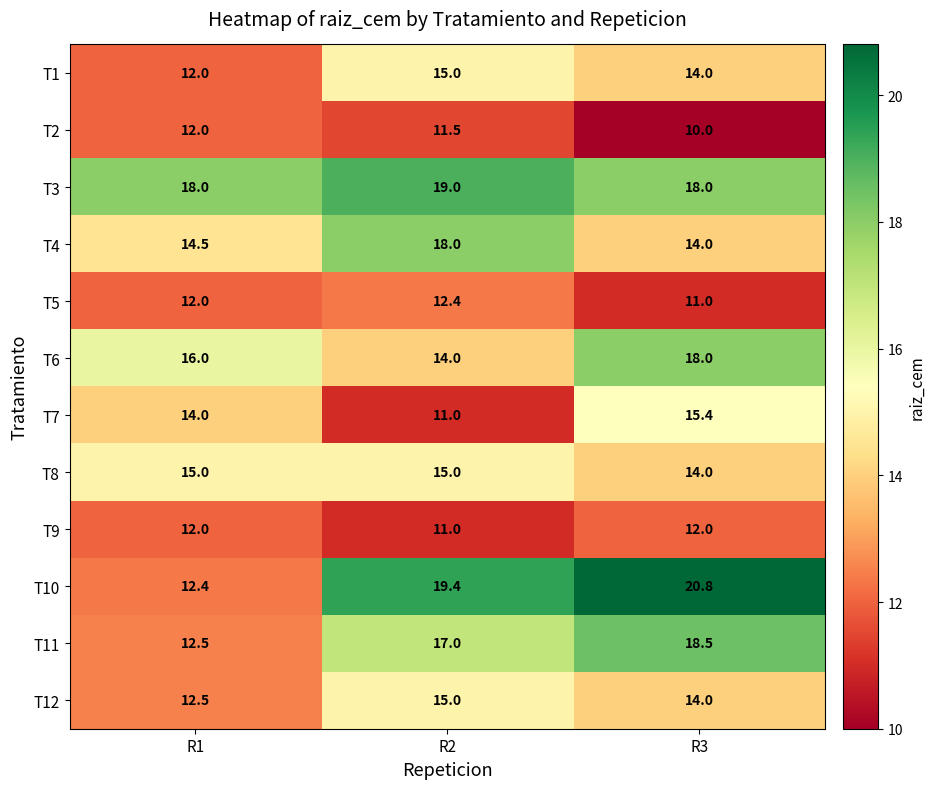

How many series are shown in this chart?

12